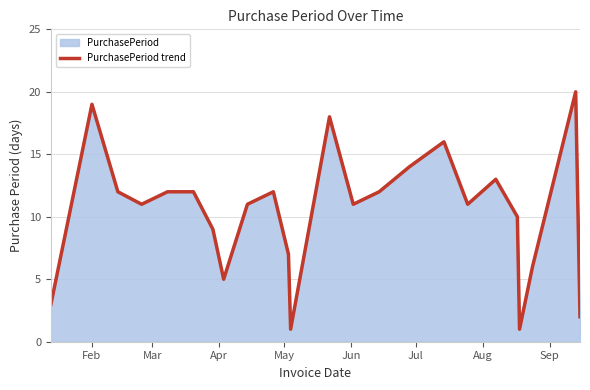

What is the average value?

10